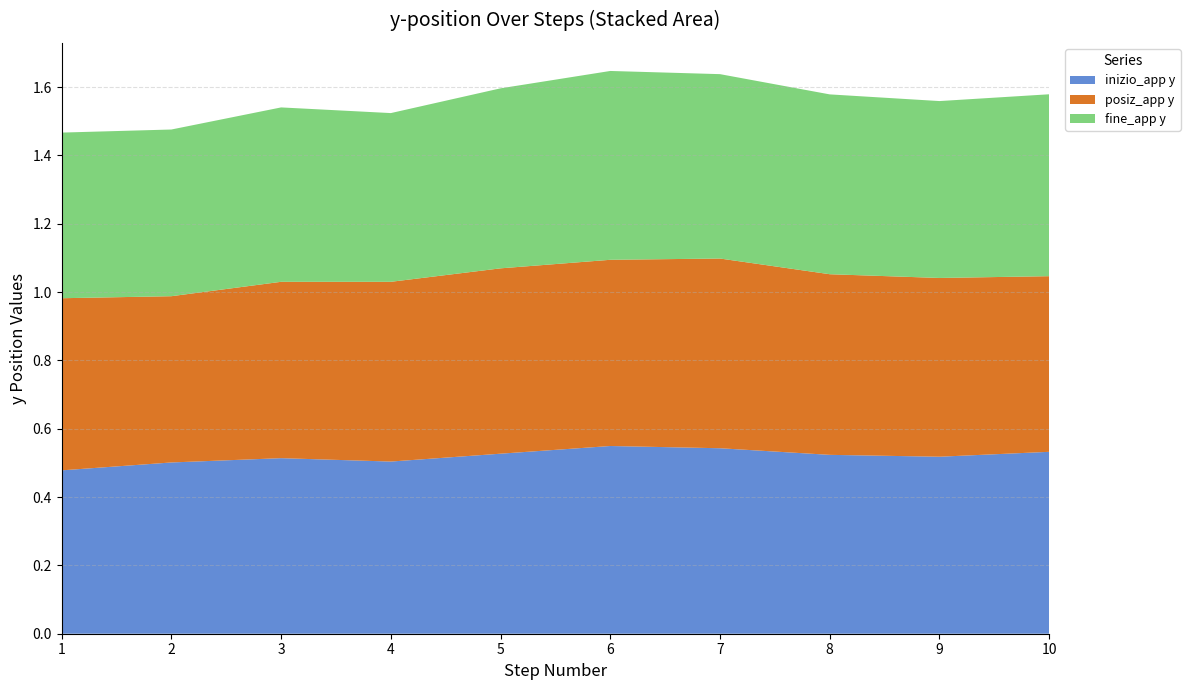

Reading left to right, extract all data points from this chart.

inizio_app y: 0.5	0.5	0.5	0.5	0.5	0.5	0.5	0.5	0.5	0.5
posiz_app y: 0.5	0.5	0.5	0.5	0.5	0.5	0.6	0.5	0.5	0.5
fine_app y: 0.5	0.5	0.5	0.5	0.5	0.6	0.5	0.5	0.5	0.5